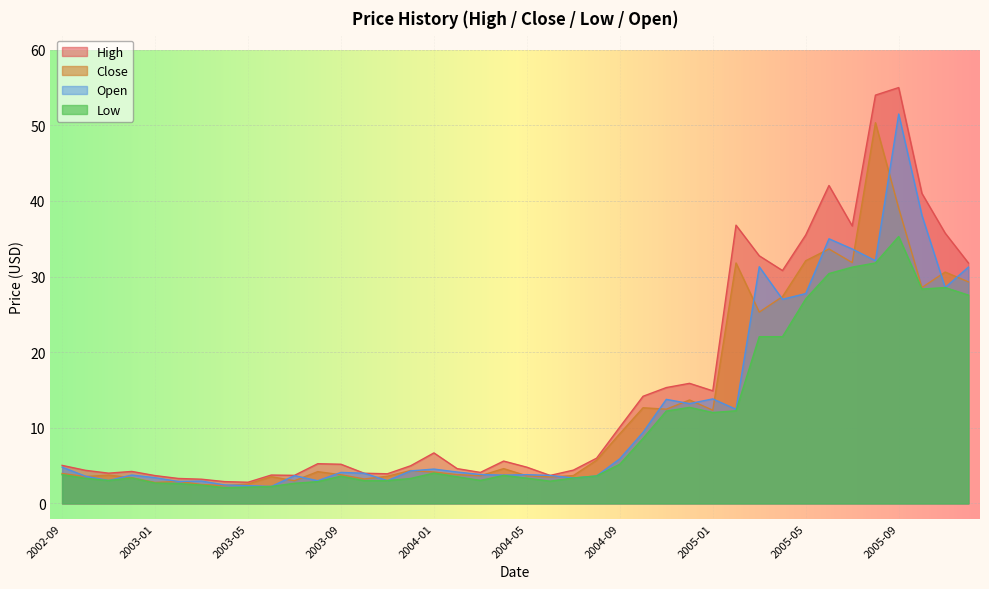

At which label is Low closest to 18?

2005-03